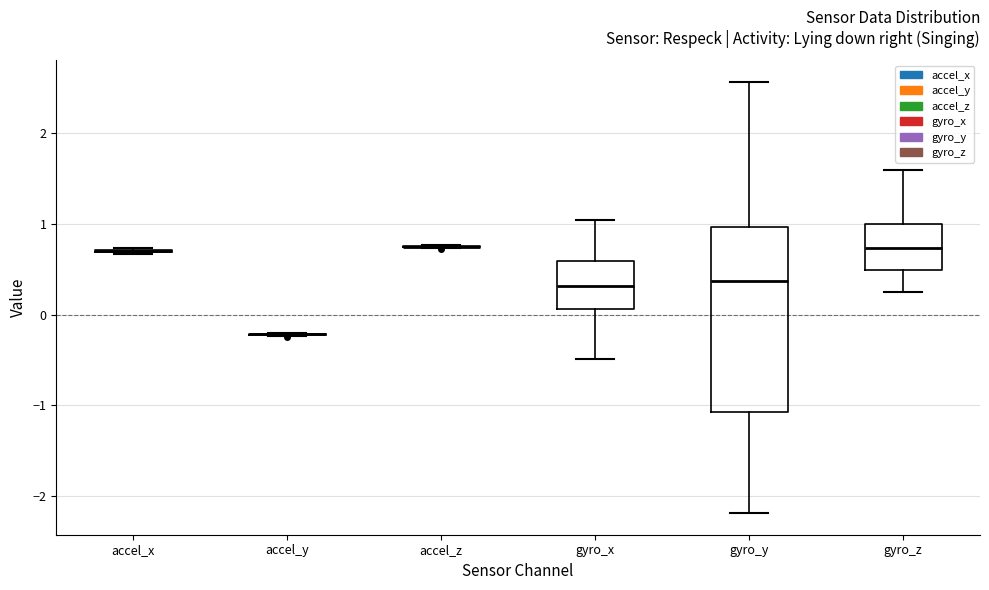

Which box is the tallest, from its lower edge to its upper edge?

gyro_y